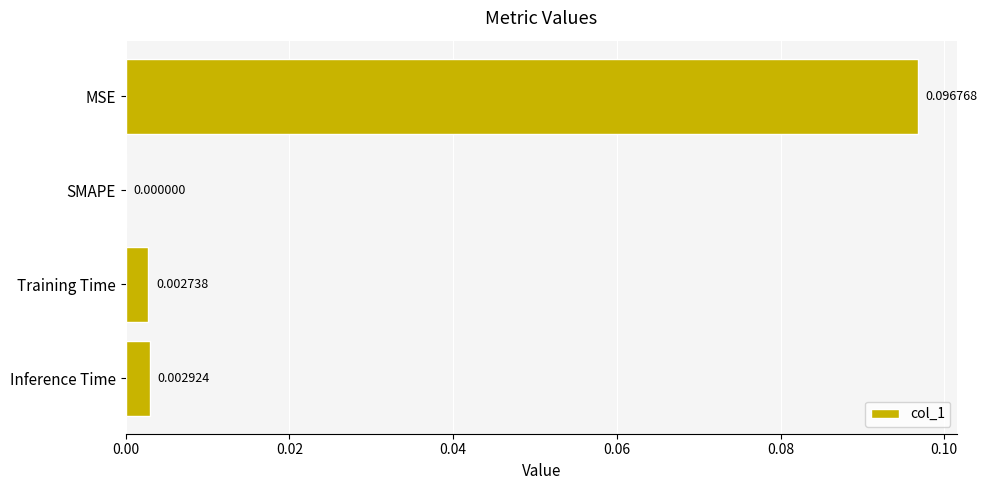

Between MSE and Inference Time, which is larger?

MSE